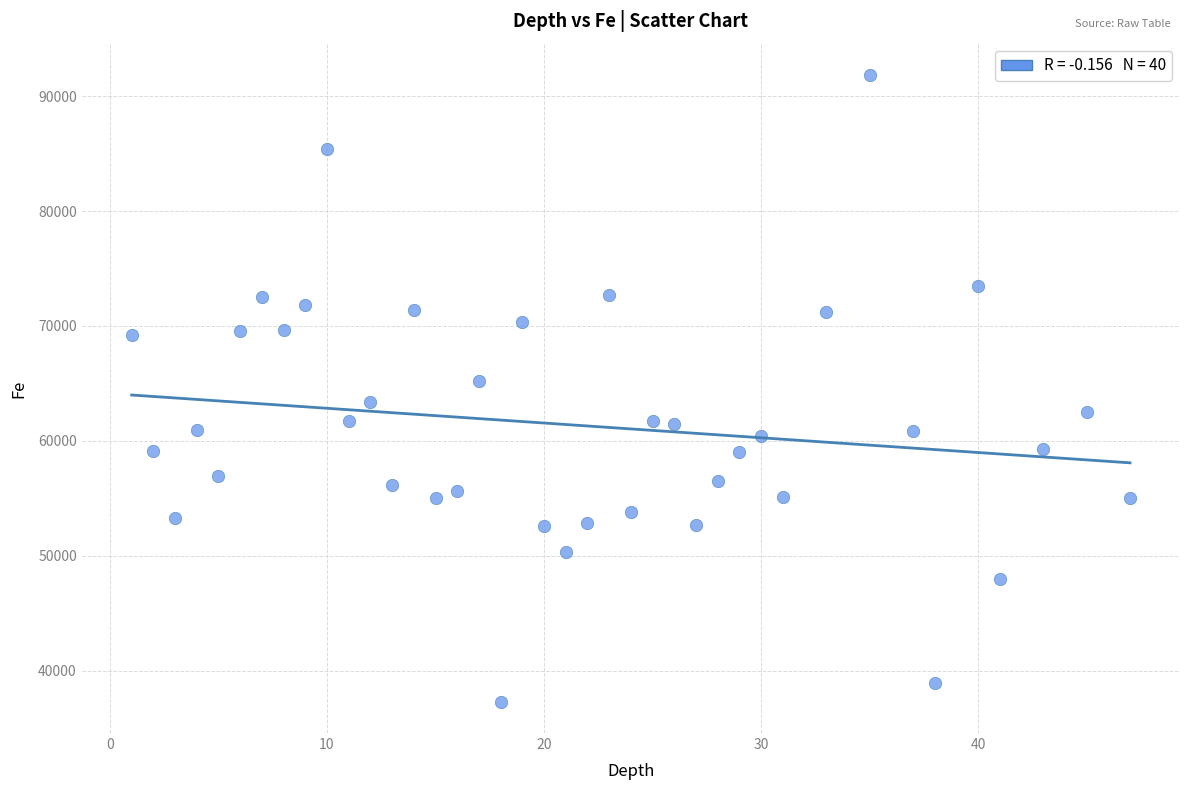

What is the range of X values (max minus min)?

46